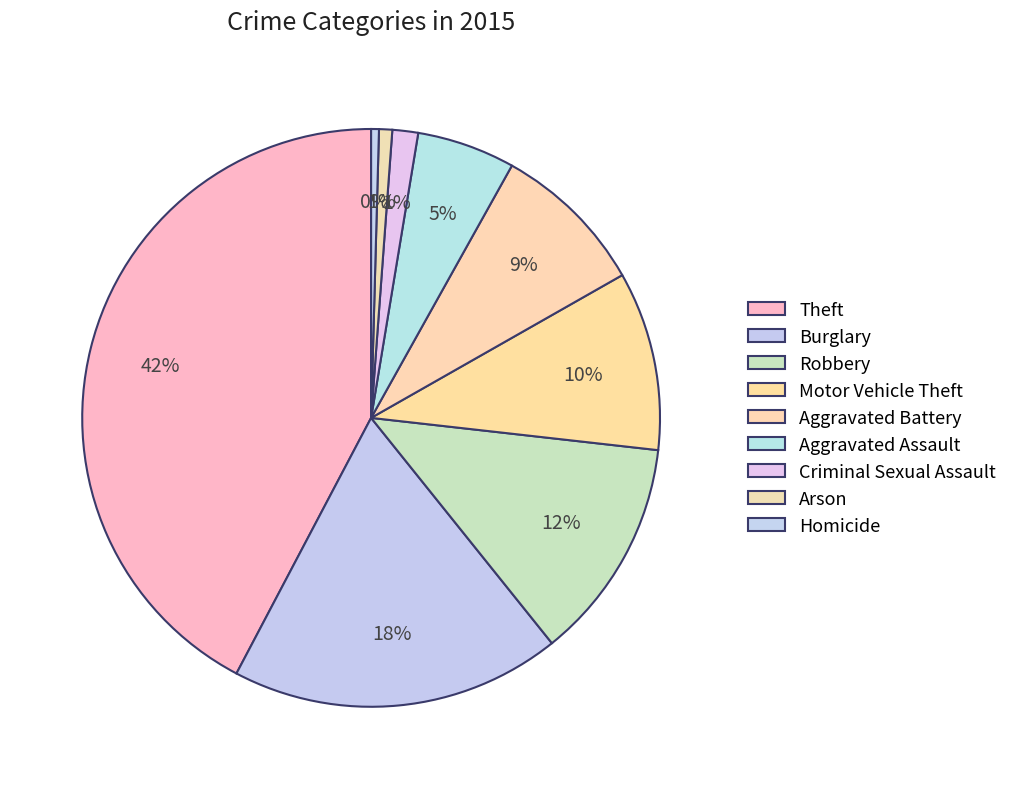

How many slices are in this pie chart?

9